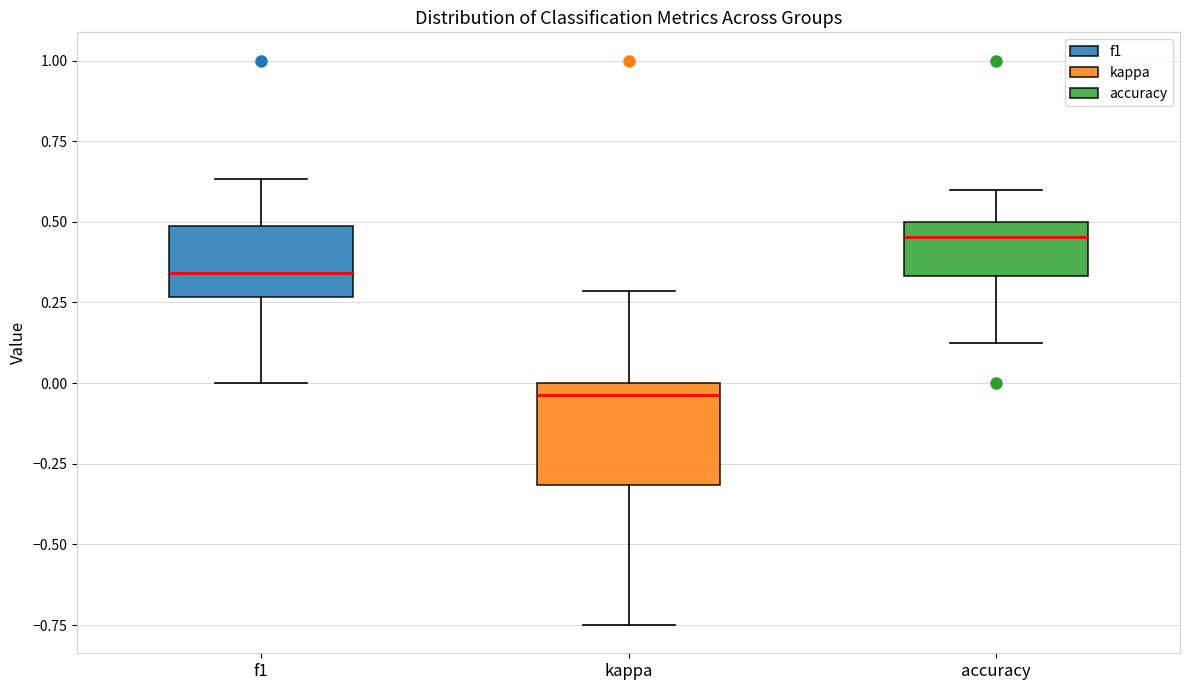

Comparing the boxes themselves (not the whiskers), which one is the tallest?

kappa